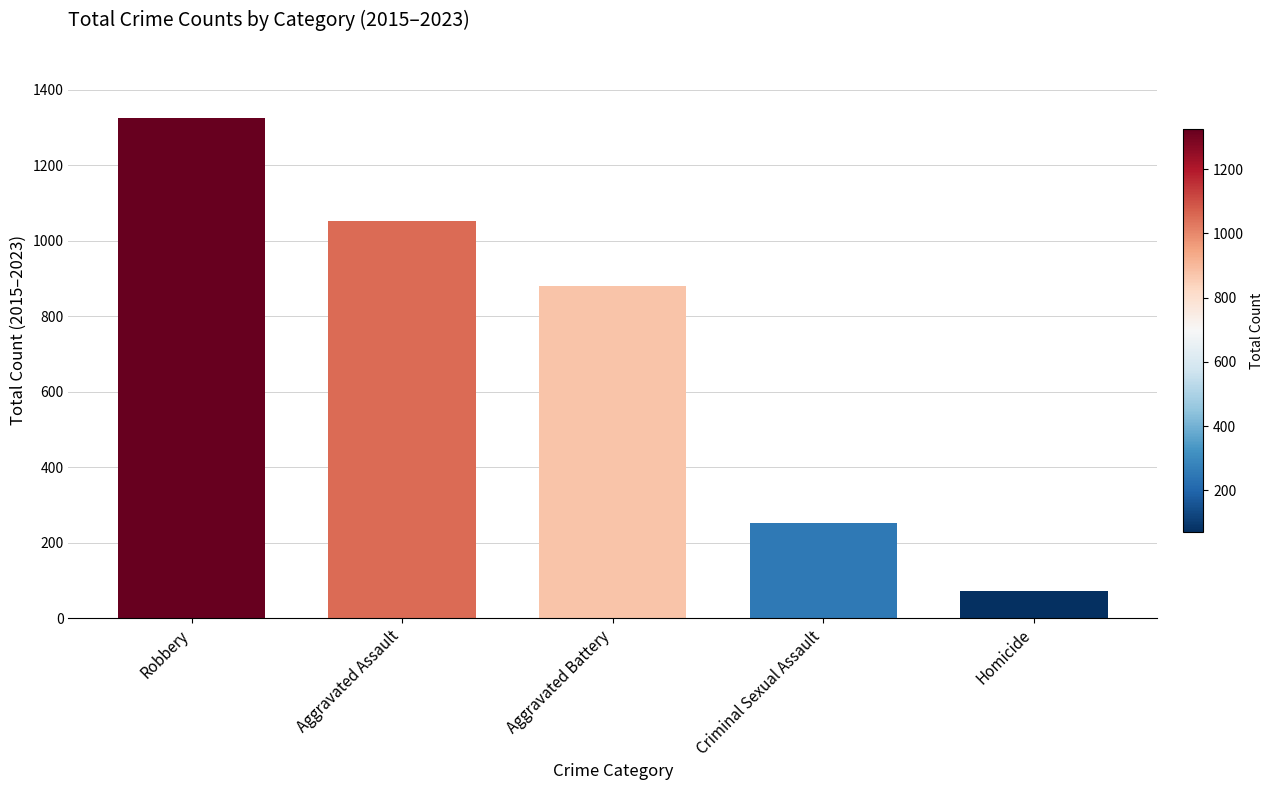

How many data points does each series have?

5